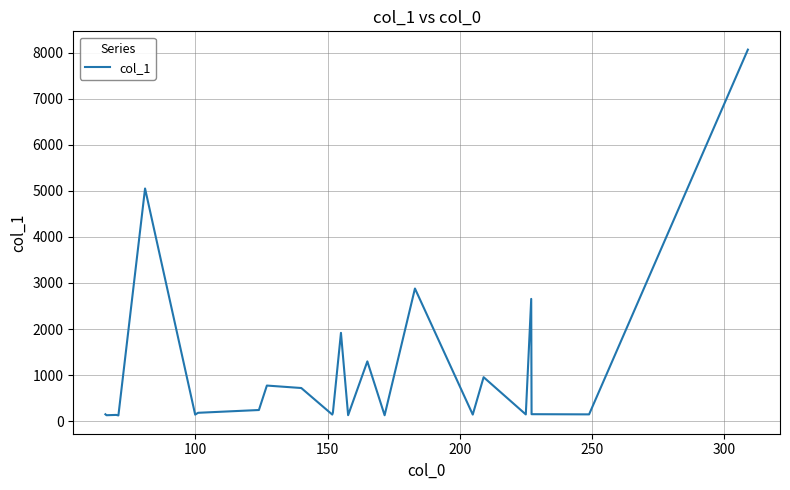

What is the difference between the maximum and minimum values?

7936.5